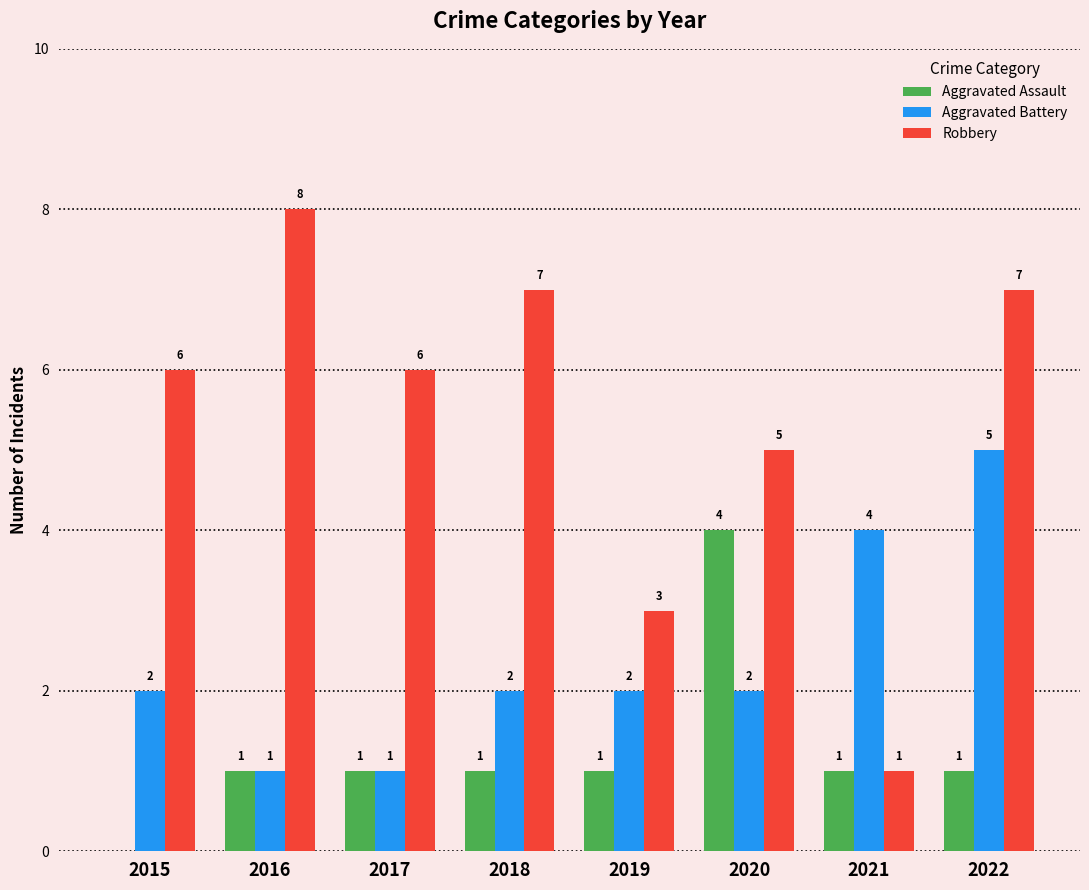

Reading left to right, list all the values displayed in this chart.

Aggravated Assault: 0	1	1	1	1	4	1	1
Aggravated Battery: 2	1	1	2	2	2	4	5
Robbery: 6	8	6	7	3	5	1	7